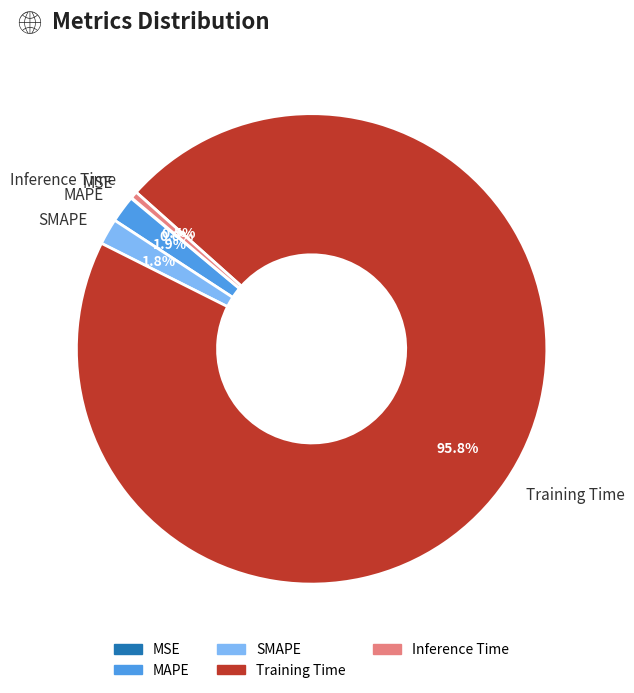

How much of the chart is everything except Inference Time?

99.5%